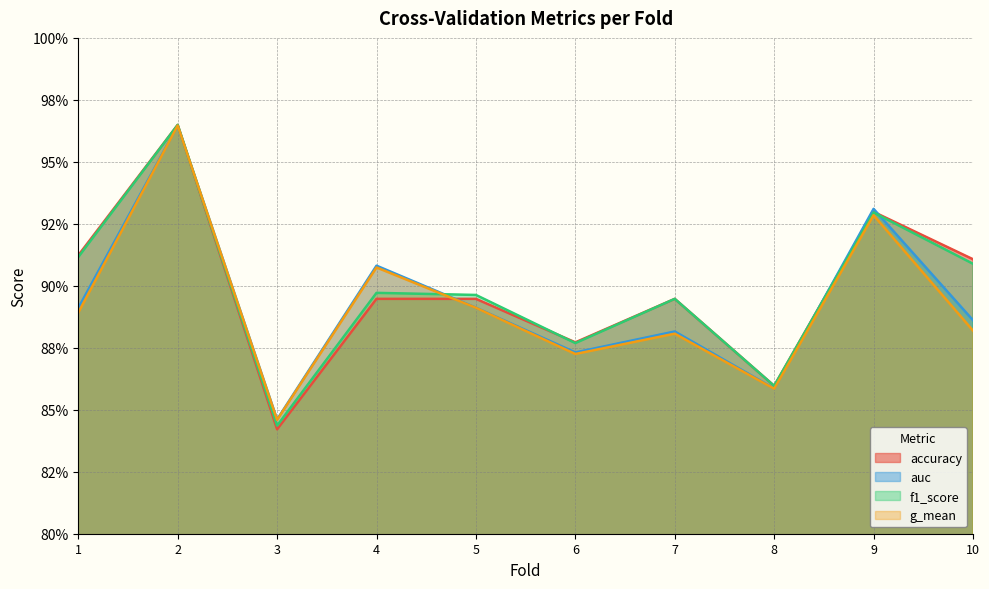

Between which two adjacent categories do auc and accuracy first intersect?

2 and 3